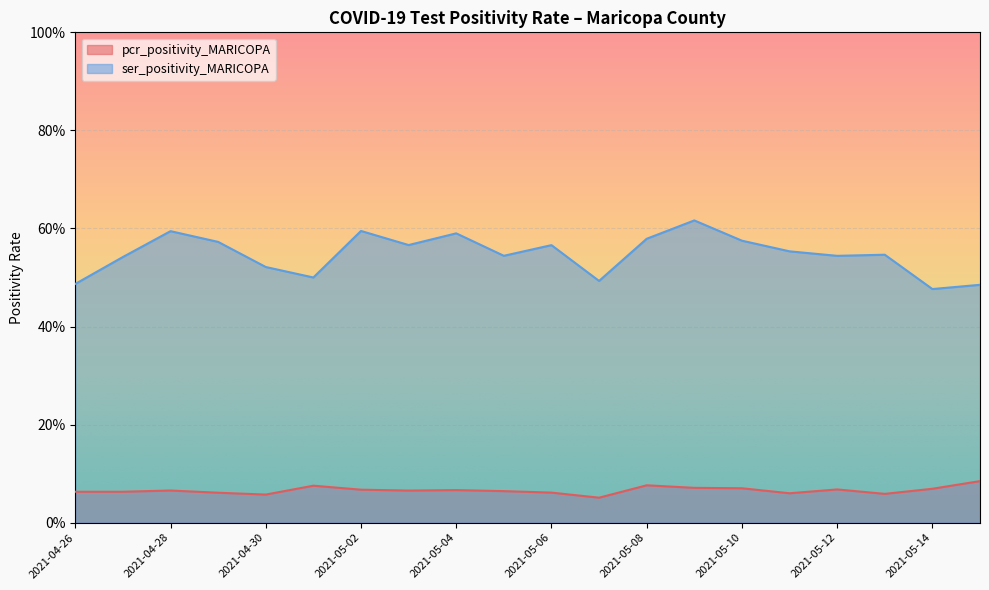

What value does the pcr_positivity_MARICOPA series have at 2021-05-12?

0.1